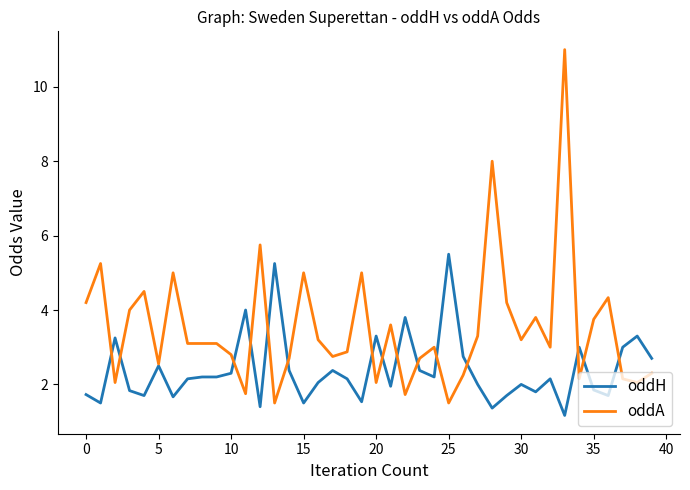

Rank the series by their maximum value, from highest to lowest.

oddA, oddH